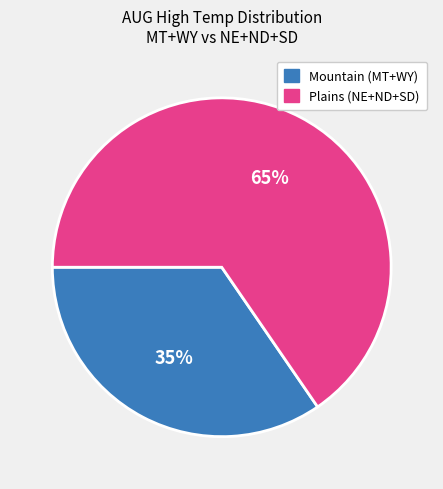

Is there any slice that represents more than half of the pie?

Yes